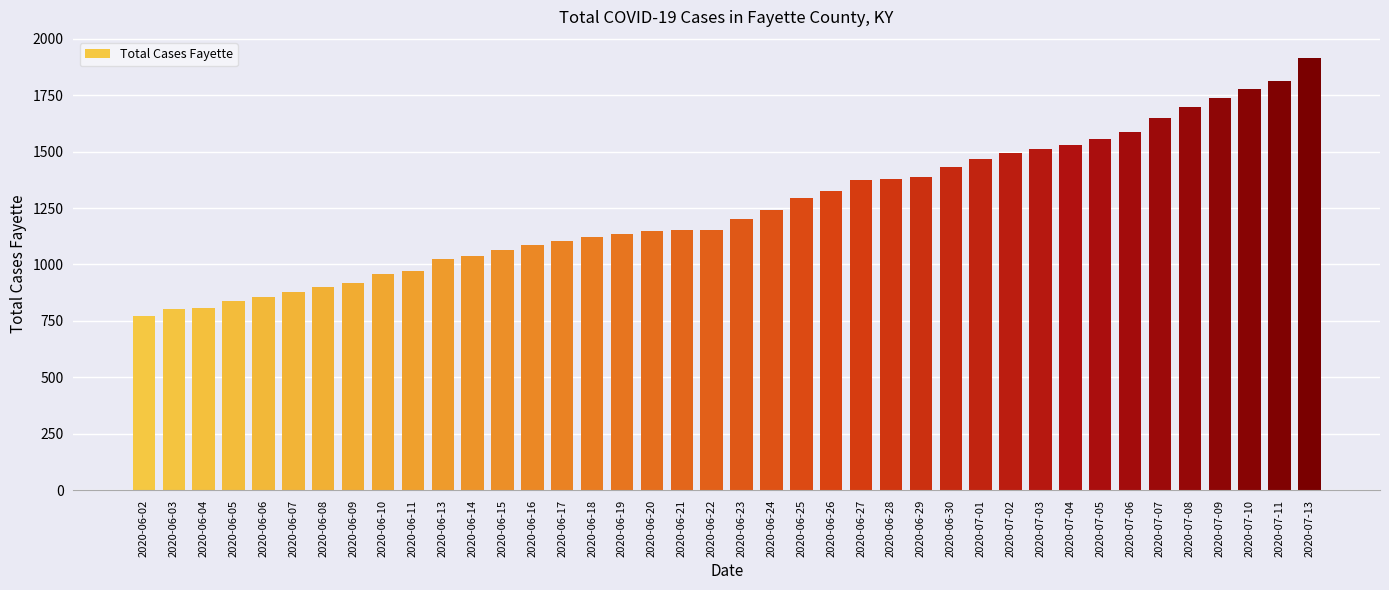

Does the chart contain stacked bars?

No